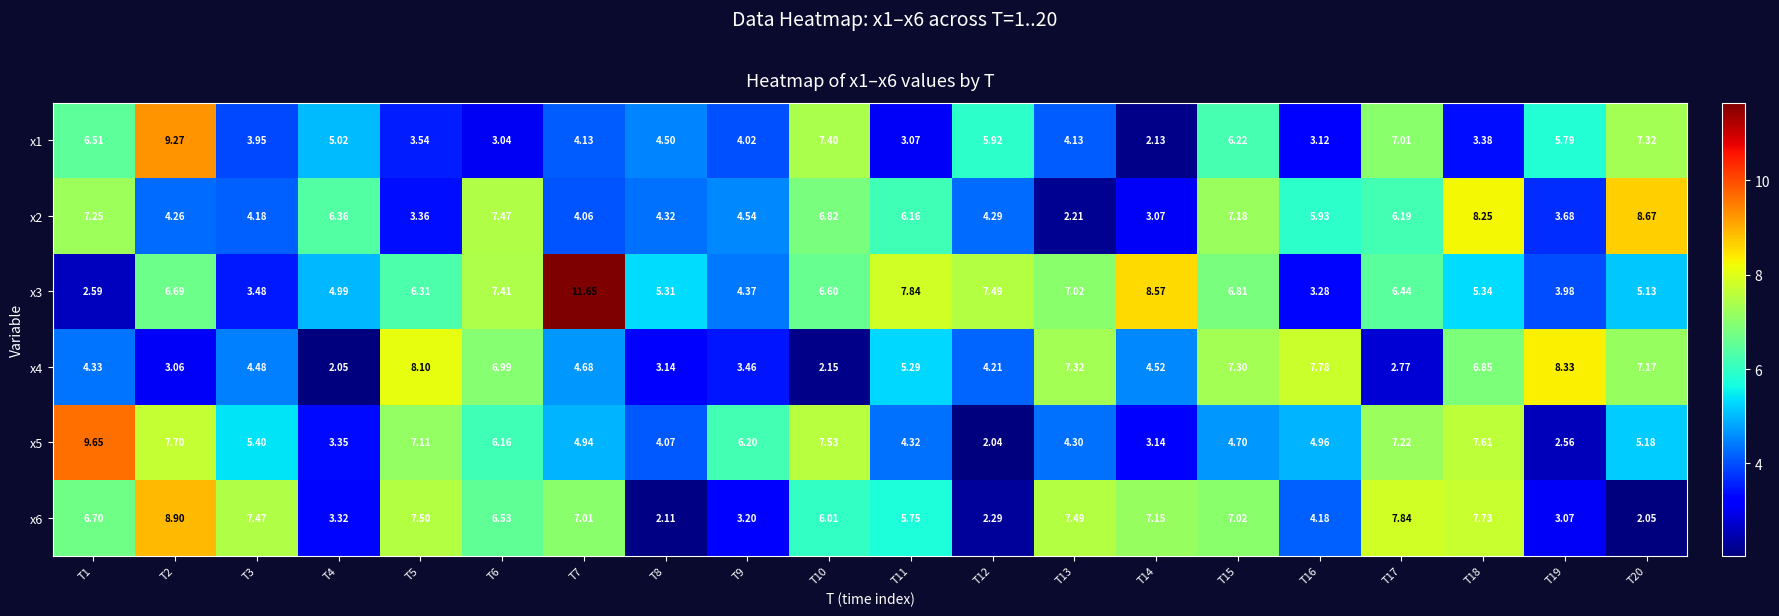

Is the value of x6 at T16 greater than the value of x2 at T14?

Yes